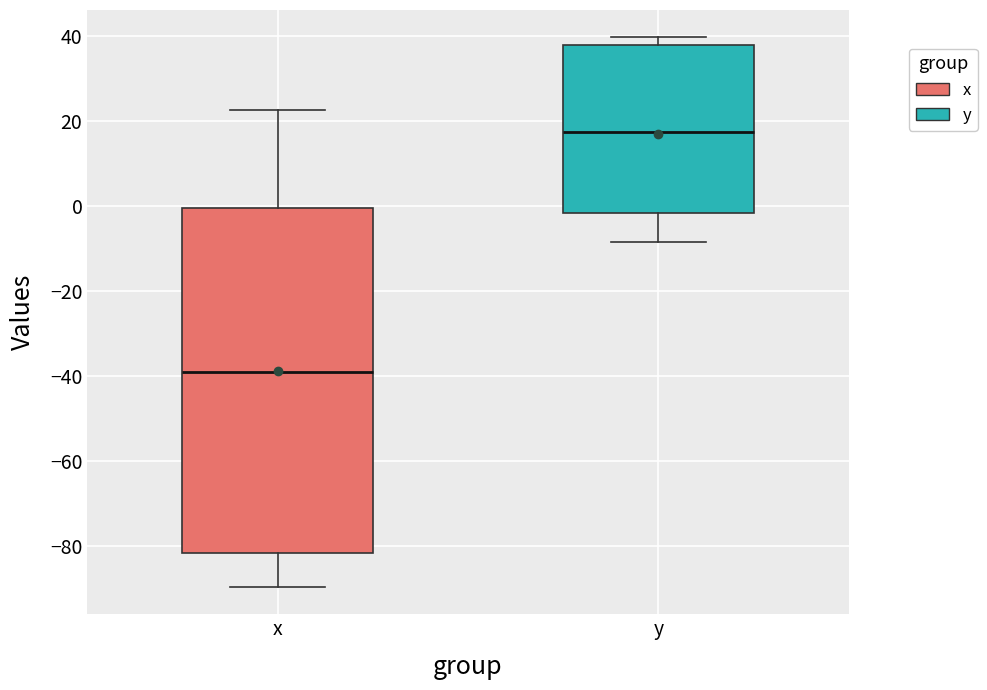

Comparing the boxes themselves (not the whiskers), which one is the tallest?

x